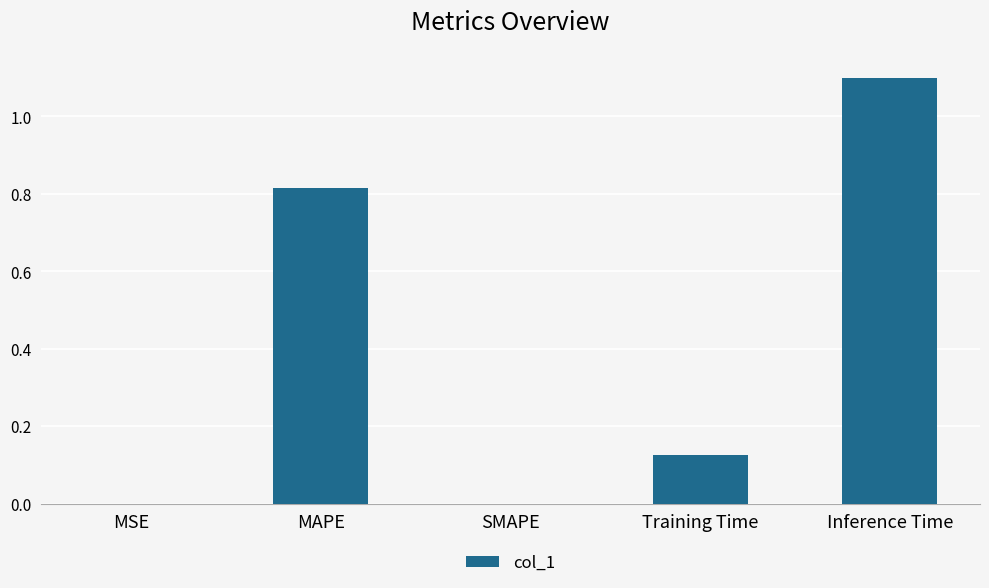

What is the sum of all values?

2.0